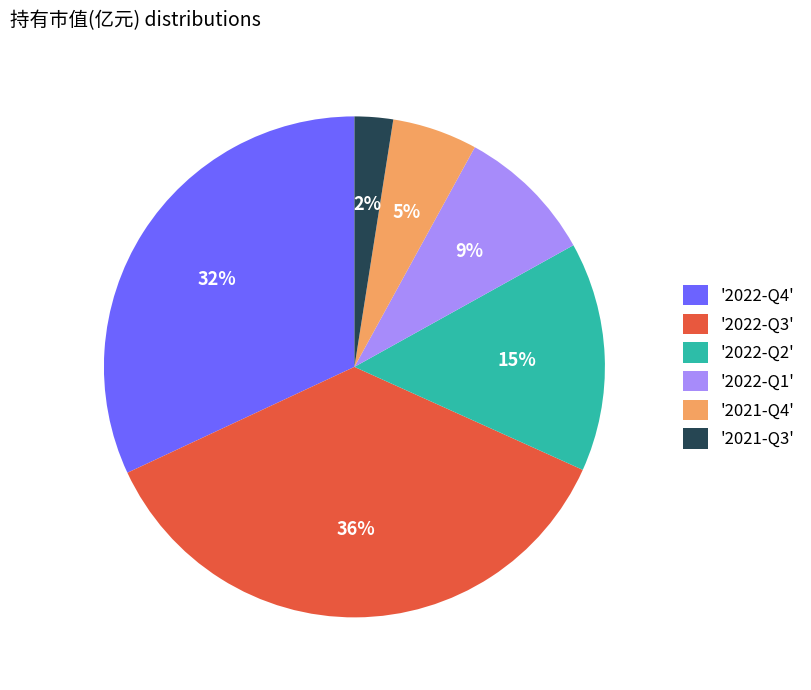

How many segments does this pie chart have?

6